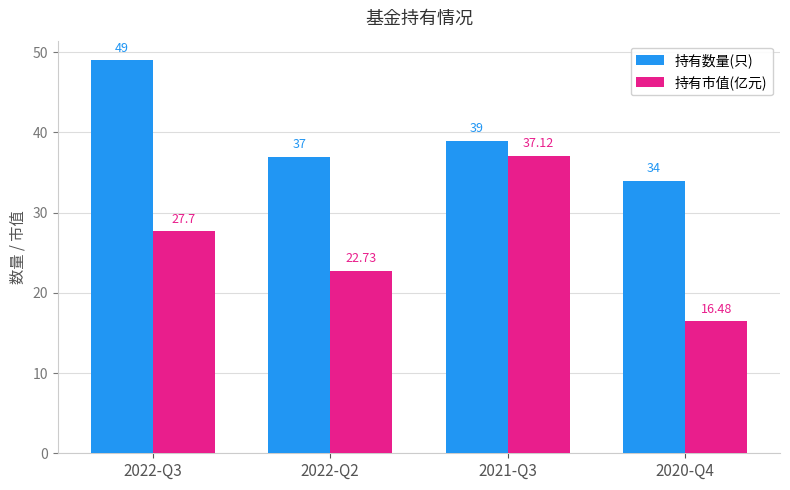

What is the greatest value displayed?

49.0